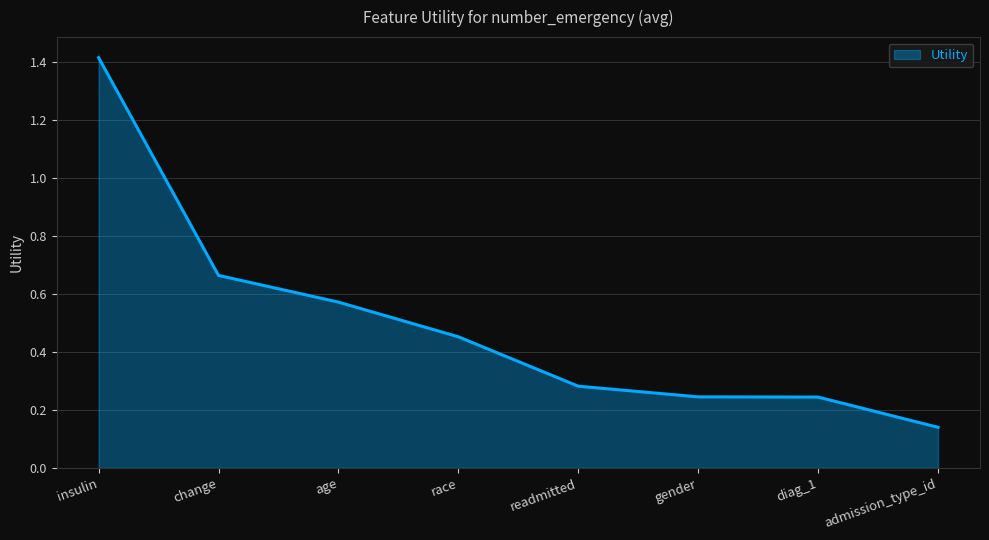

What is the difference between the maximum and minimum values?

1.3